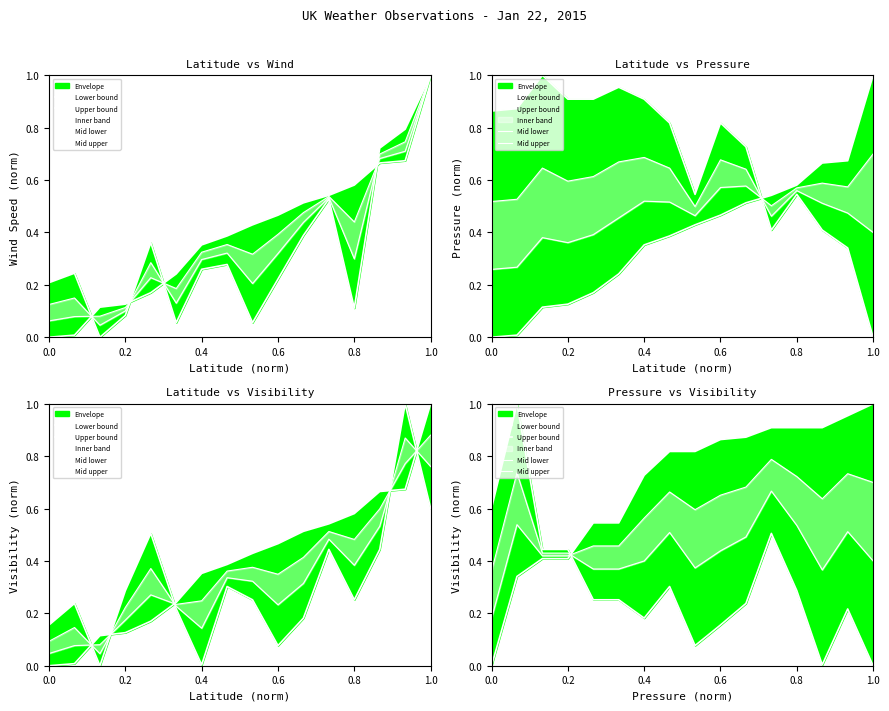

List the series in order of their peak value, highest first.

Lower bound, Upper bound, Mid lower, Mid upper